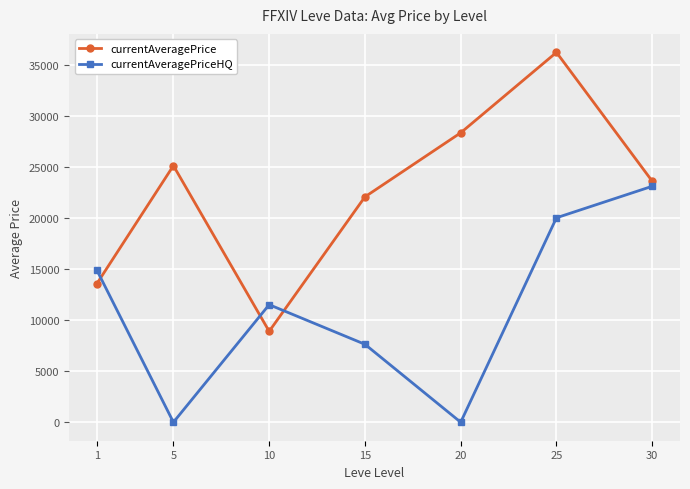

Where is currentAveragePrice nearest to the value 22540?

15